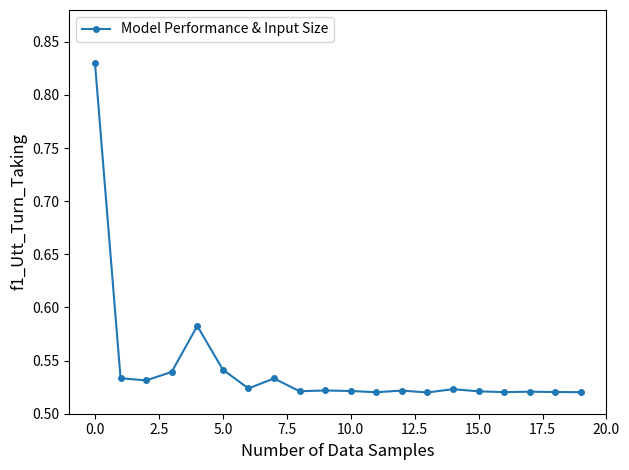

Count the values in the range 0 to 1.

20